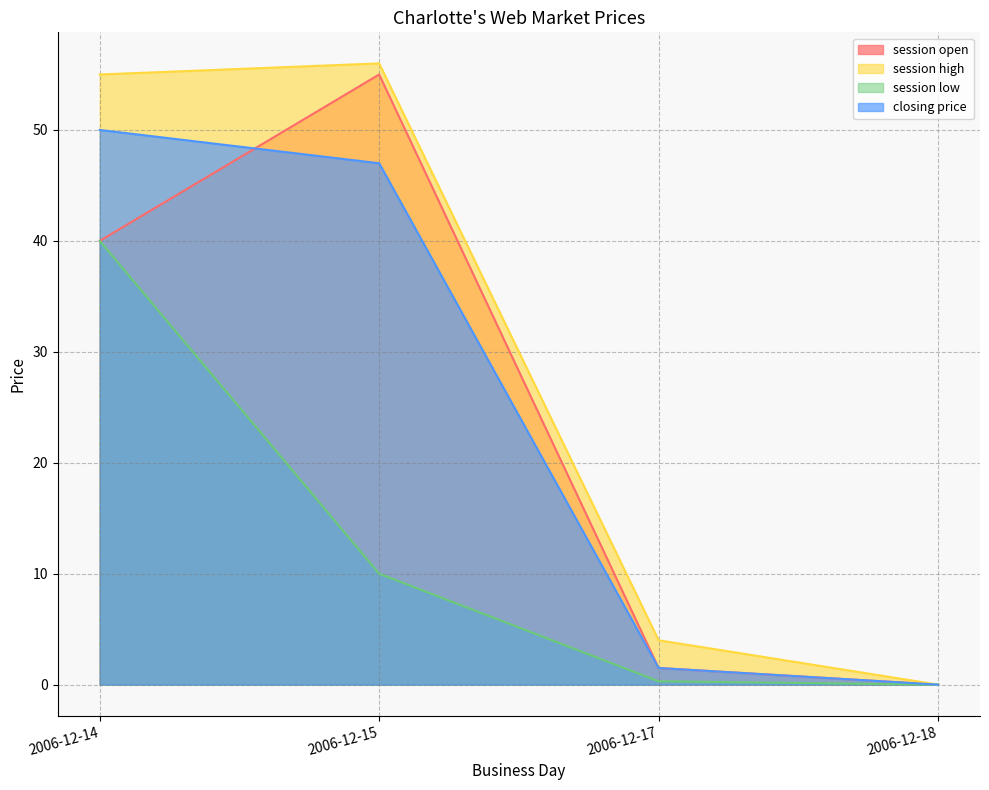

What is the highest value of the session low series?

40.0